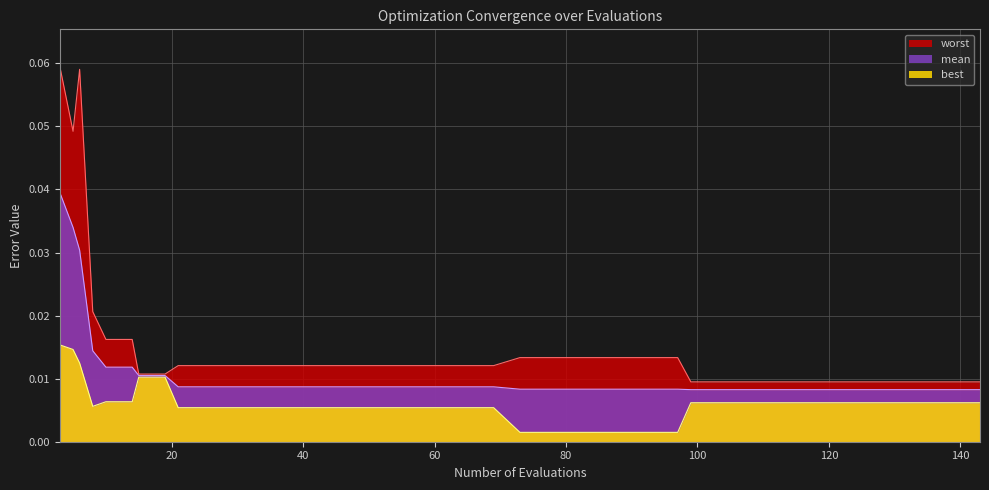

How many series are shown in this chart?

3